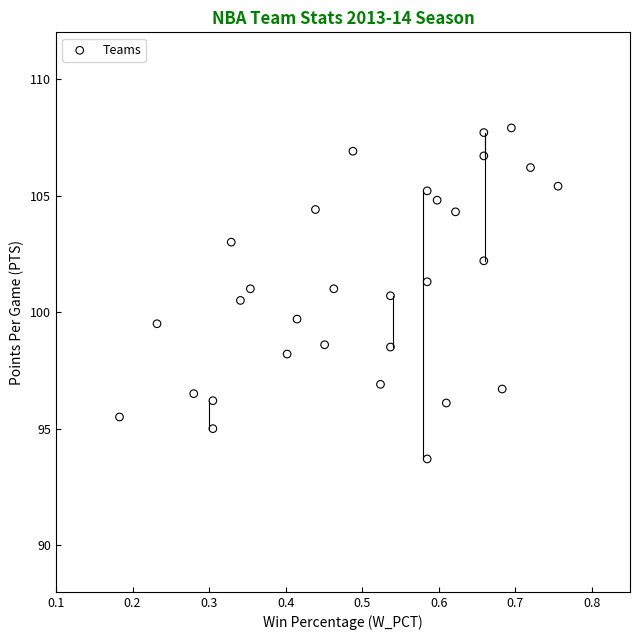

What is the range of Y values (max minus min)?

14.2